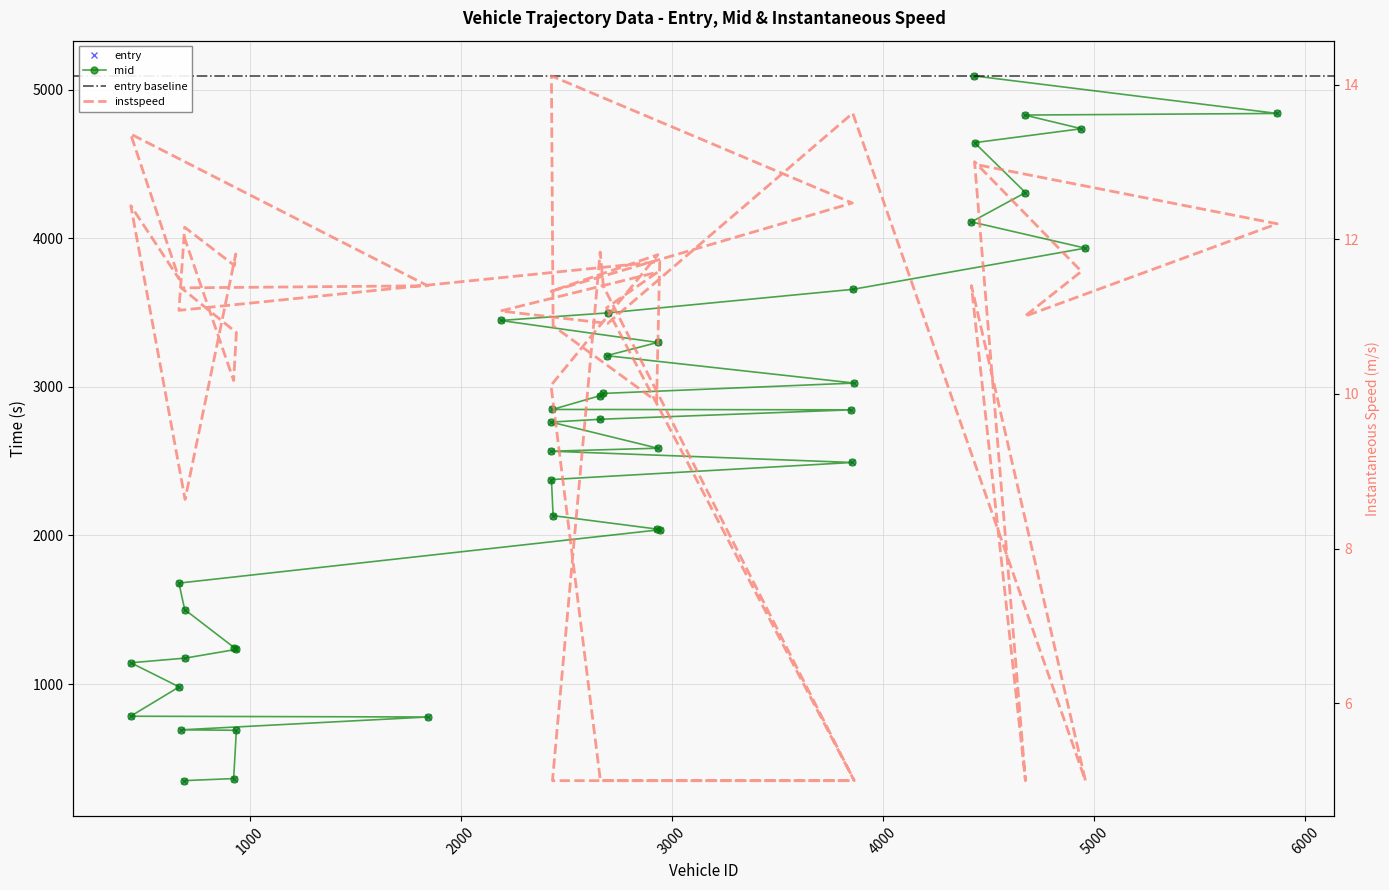

At which category is the sum across all series the highest?

4431